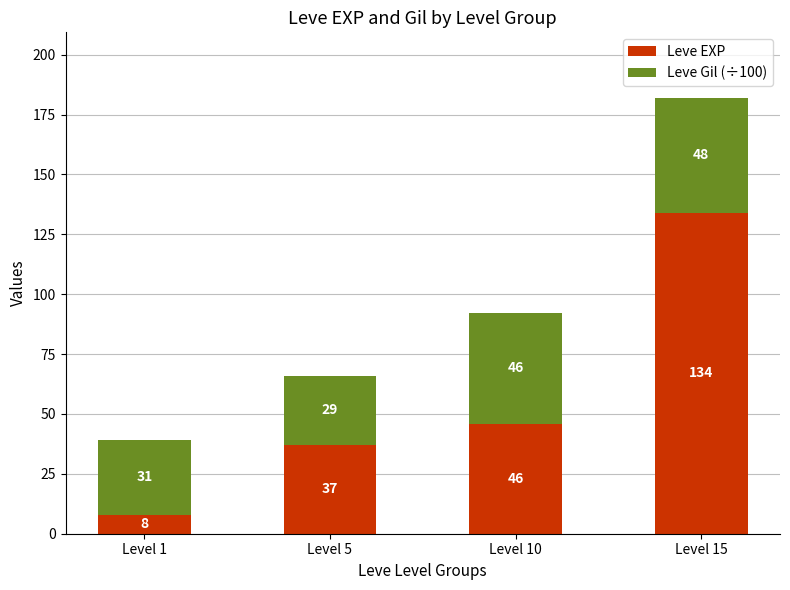

At which label does Leve EXP reach its peak?

Level 15